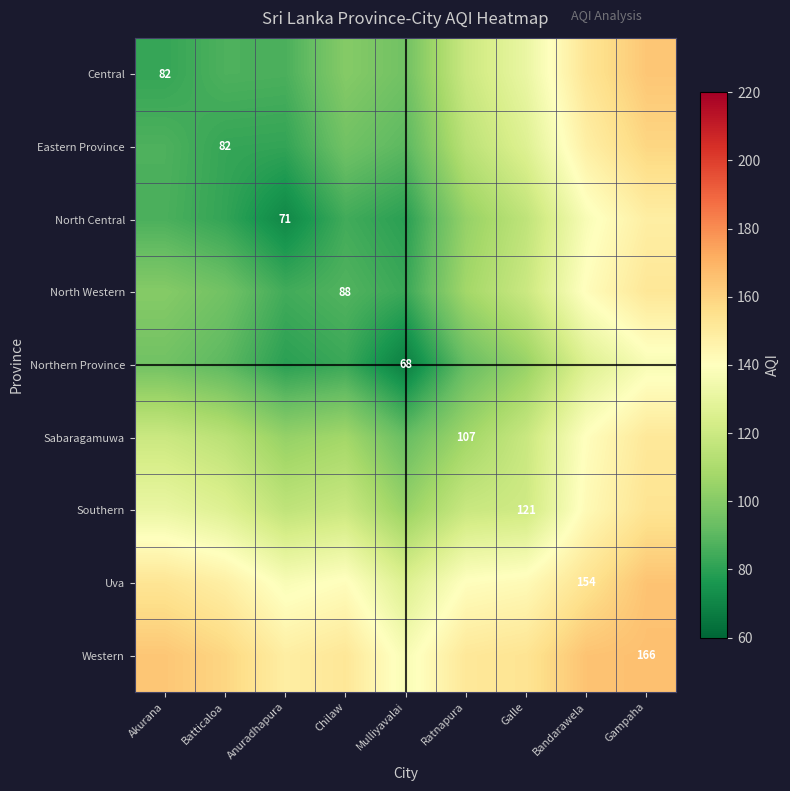

Count the number of categories in the chart.

9